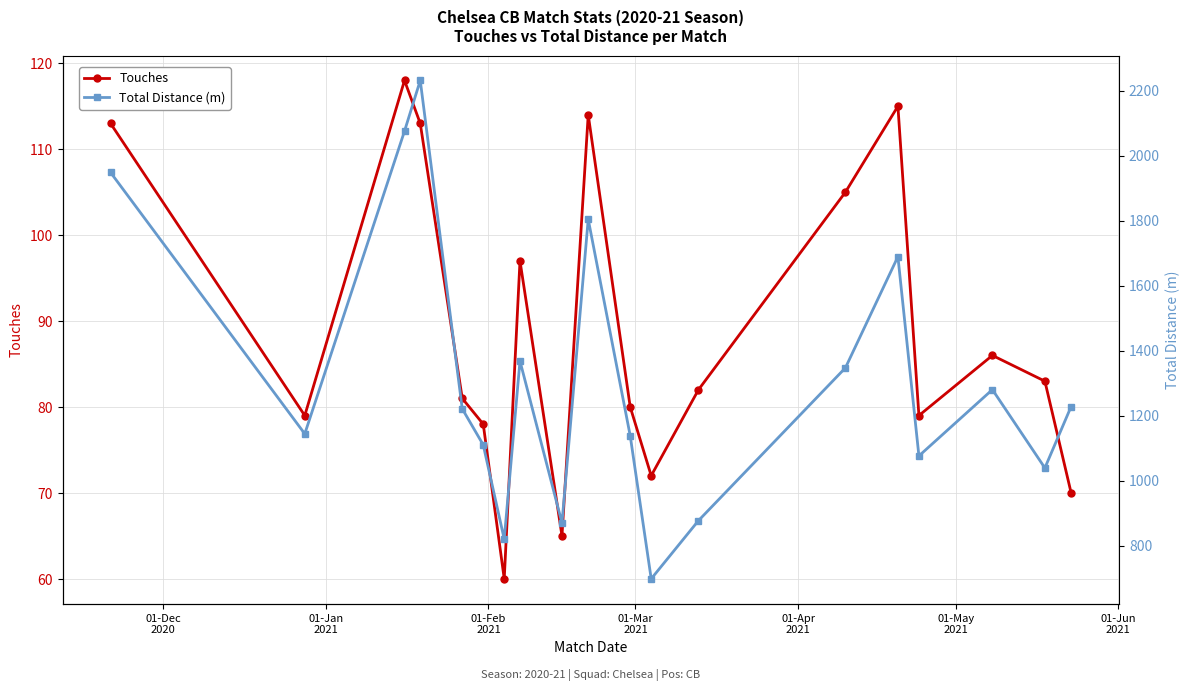

What is the highest value of the Touches series?

118